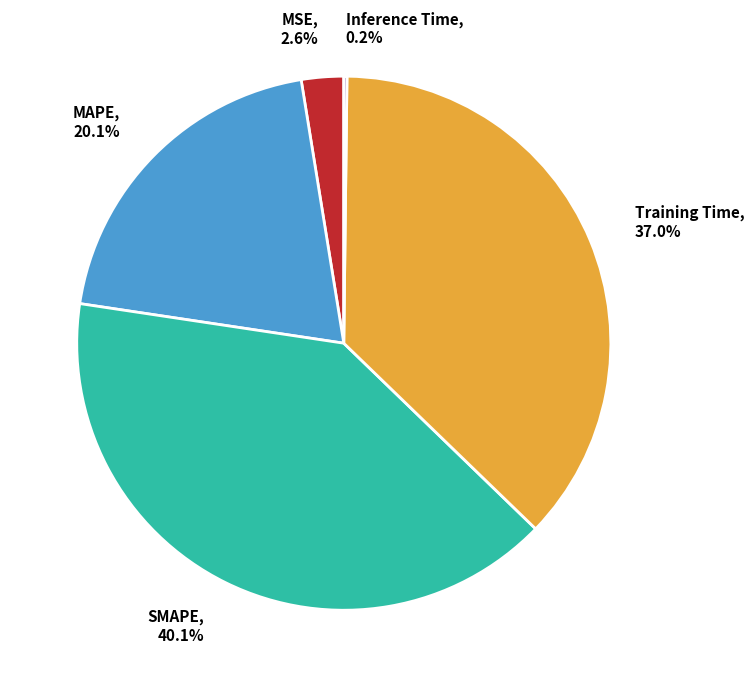

Does any single category account for the majority?

No